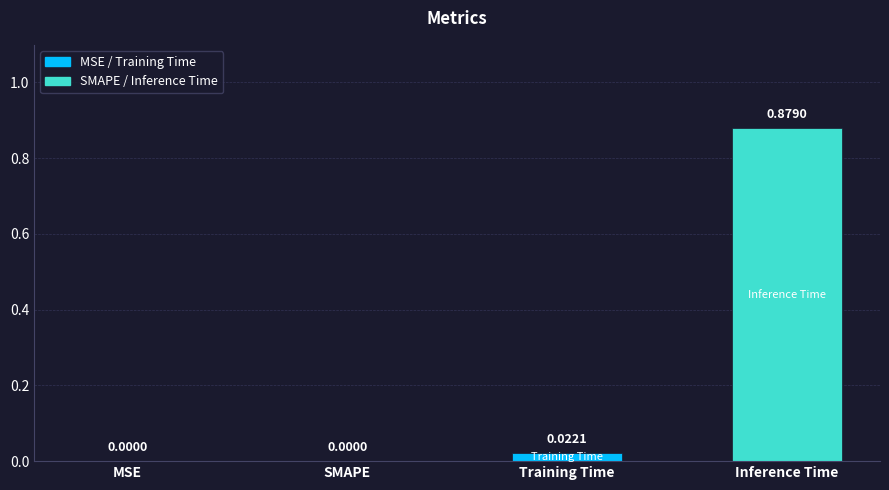

Which has a higher value, MSE or Inference Time?

Inference Time